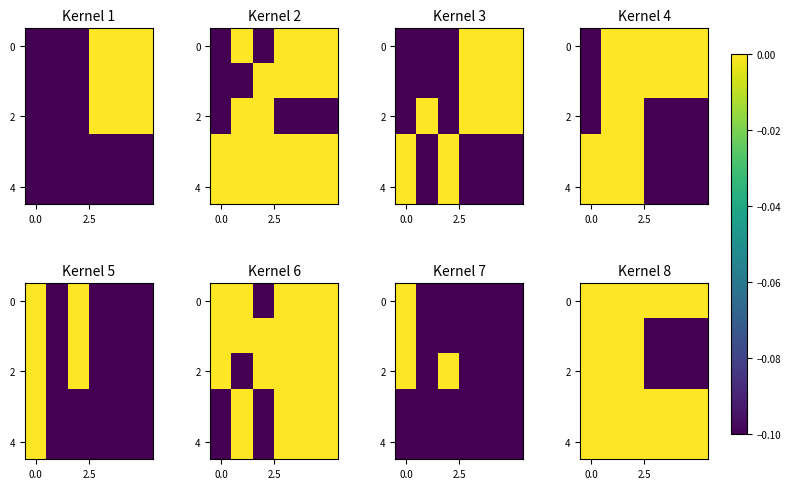

Which category has the lowest value across all series?

3